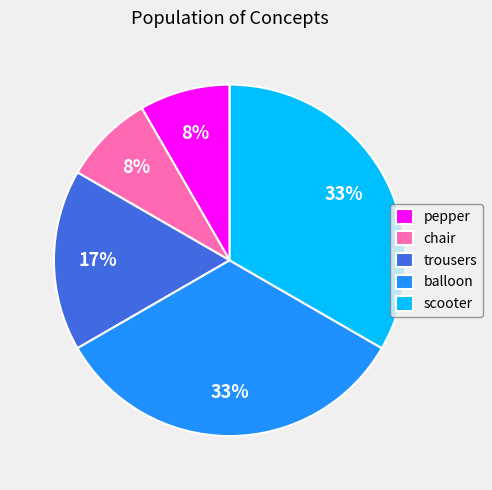

The trousers slice represents 17% of the pie. True or false?

True